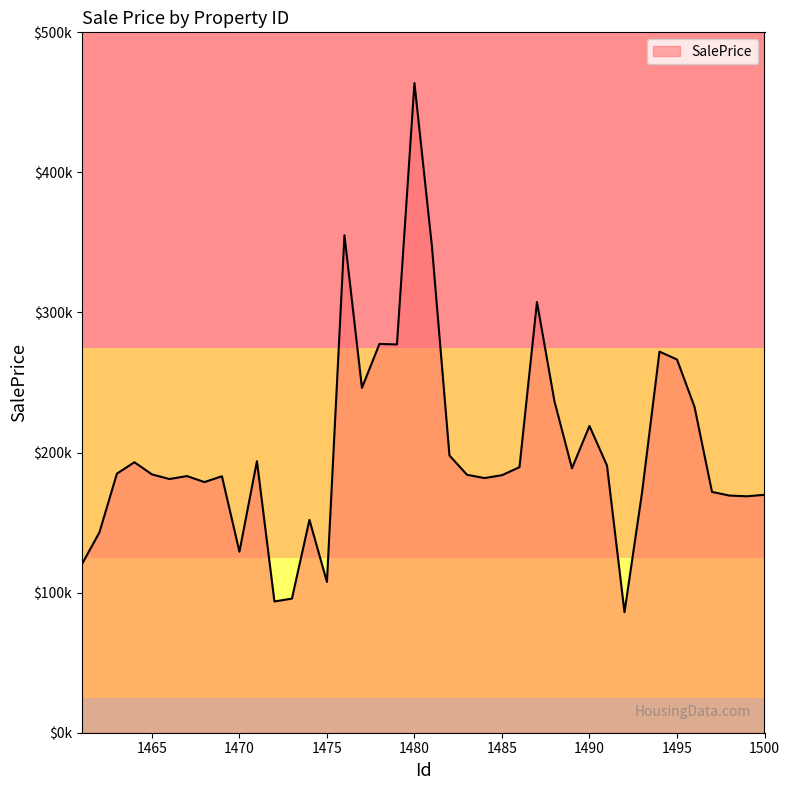

Does the chart display data point markers on the line(s)?

No